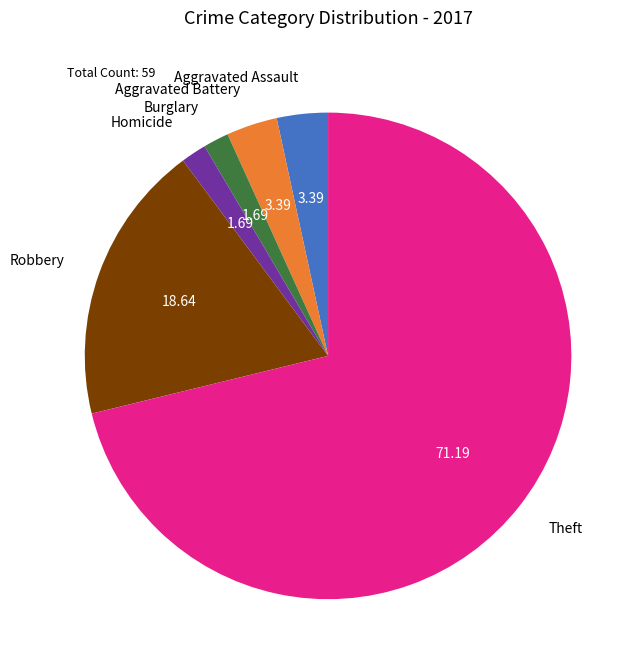

What is the ratio of the value at Aggravated Assault to the value at Burglary?

2.0